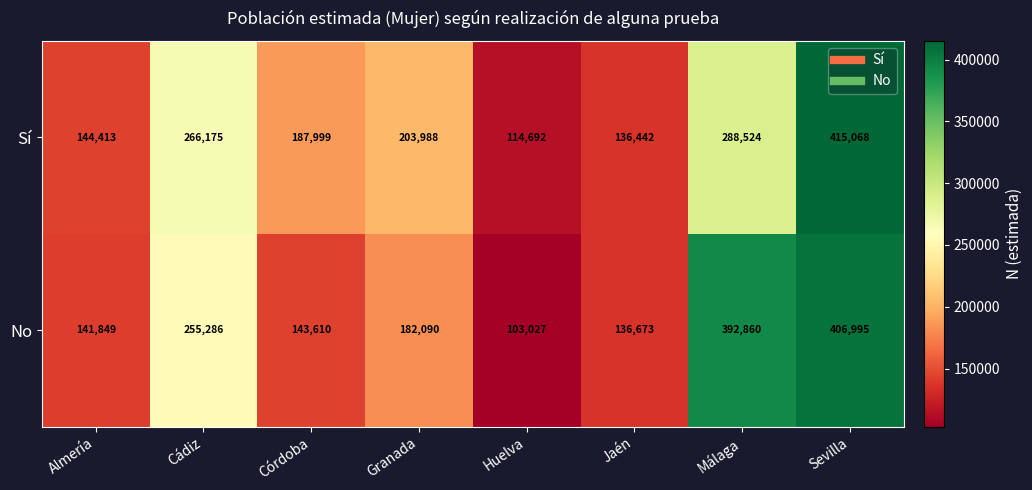

List the series in order of their peak value, highest first.

Sí, No